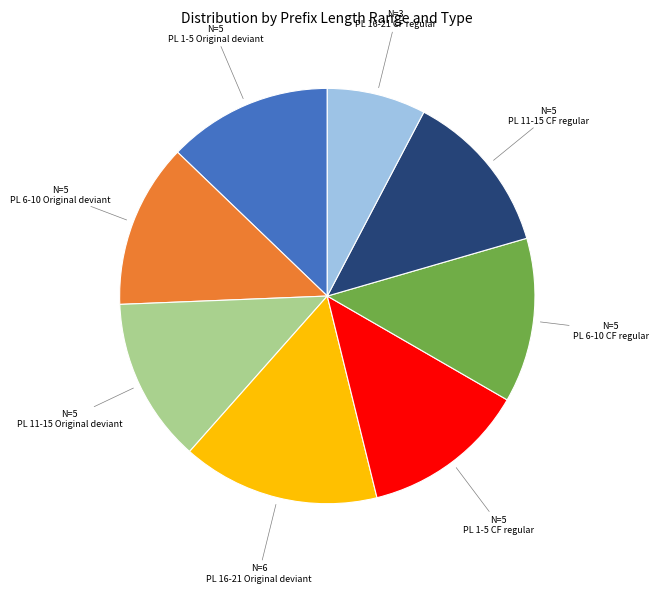

How many slices are in this pie chart?

8